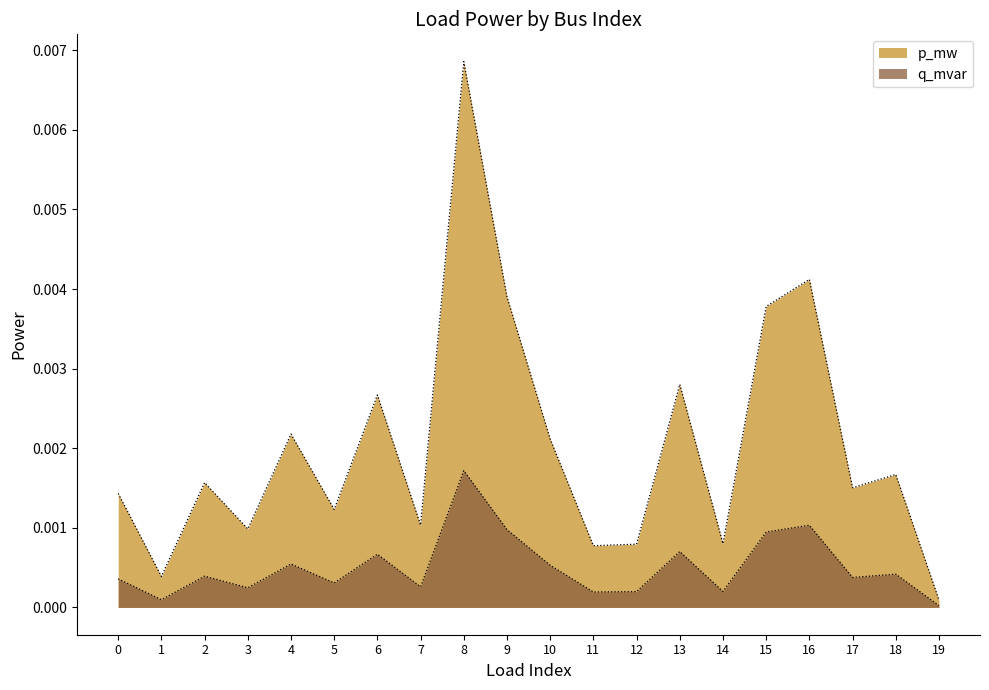

The q_mvar series shows 0.0 at 6. True or false?

False